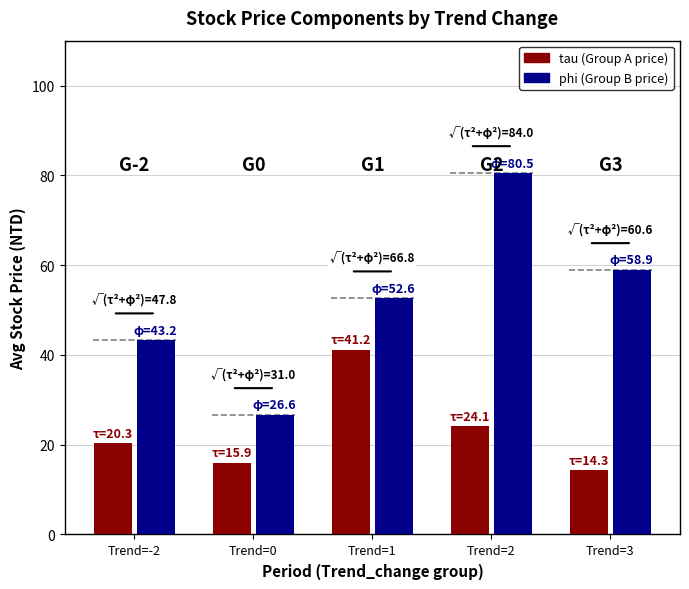

What is the difference between the phi (avg now_price group B) values at Trend=-2 and Trend=3?

15.6